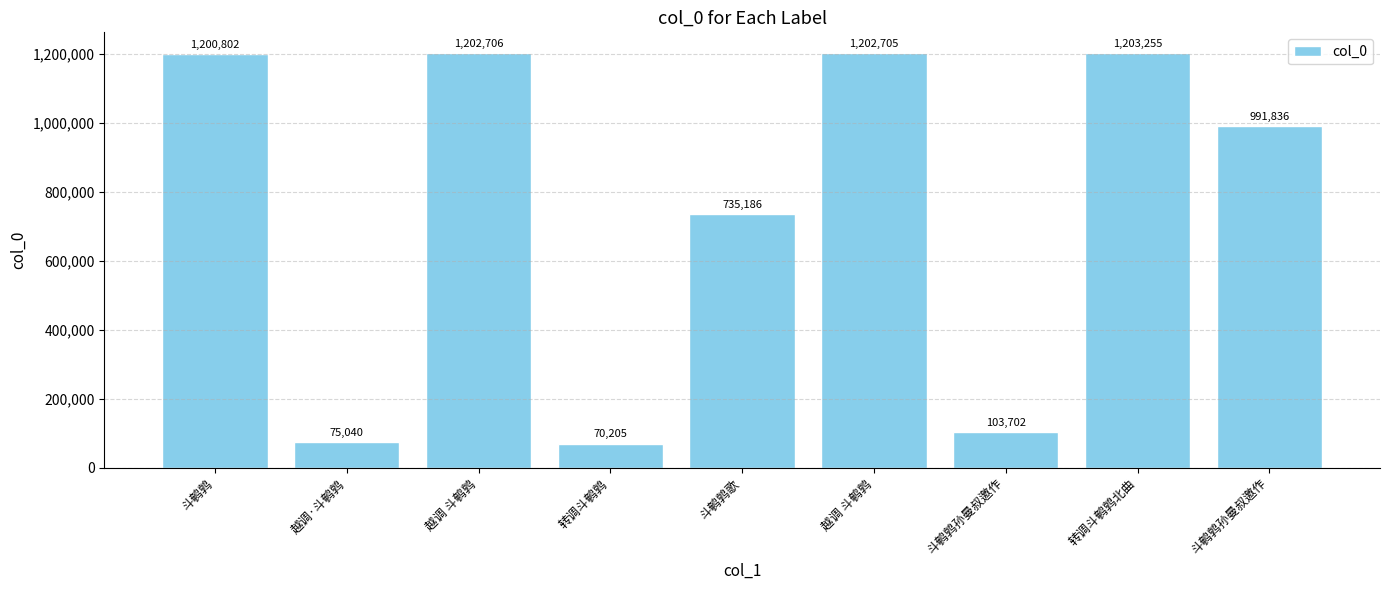

Count the number of categories in the chart.

9